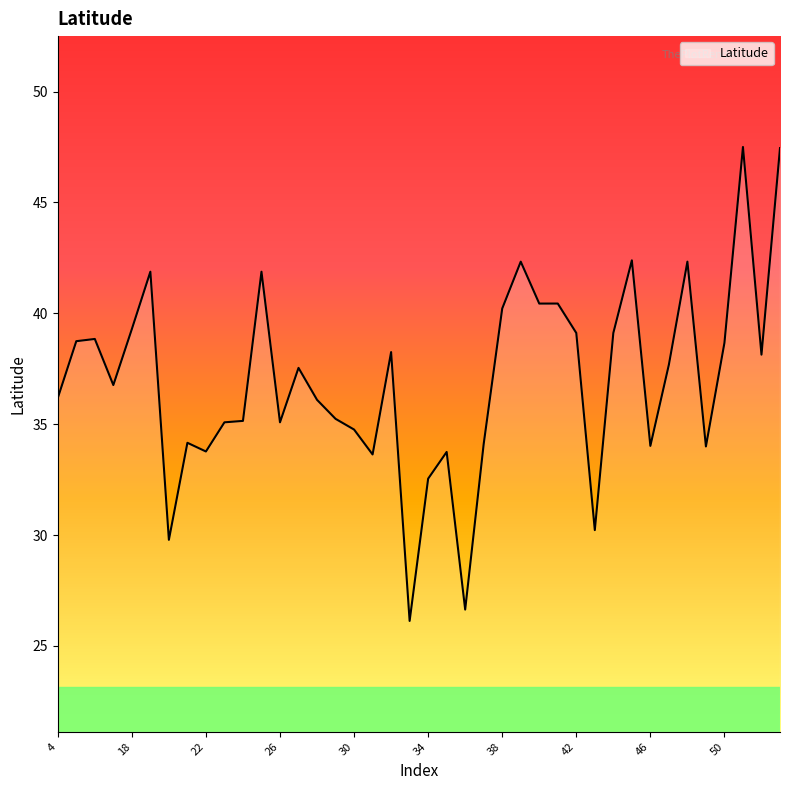

What is the minimum value shown in the chart?

26.1